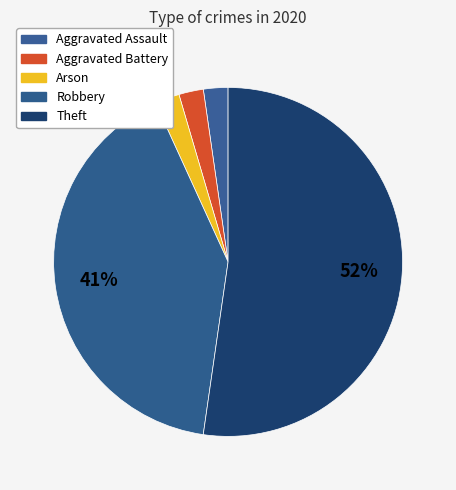

What is the smallest slice in the pie chart?

Aggravated Assault